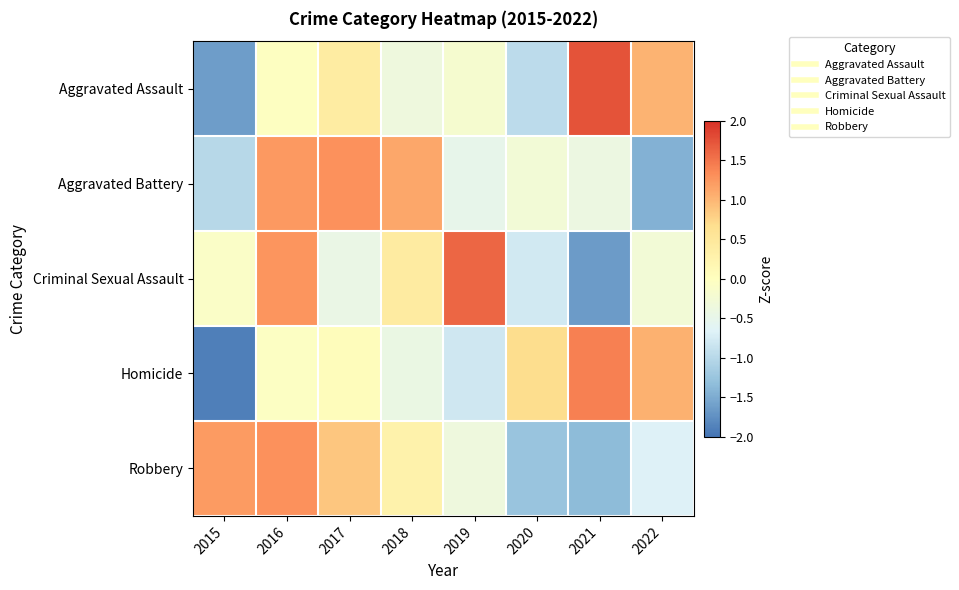

What is the difference between the highest and lowest values at 2016?

1.4